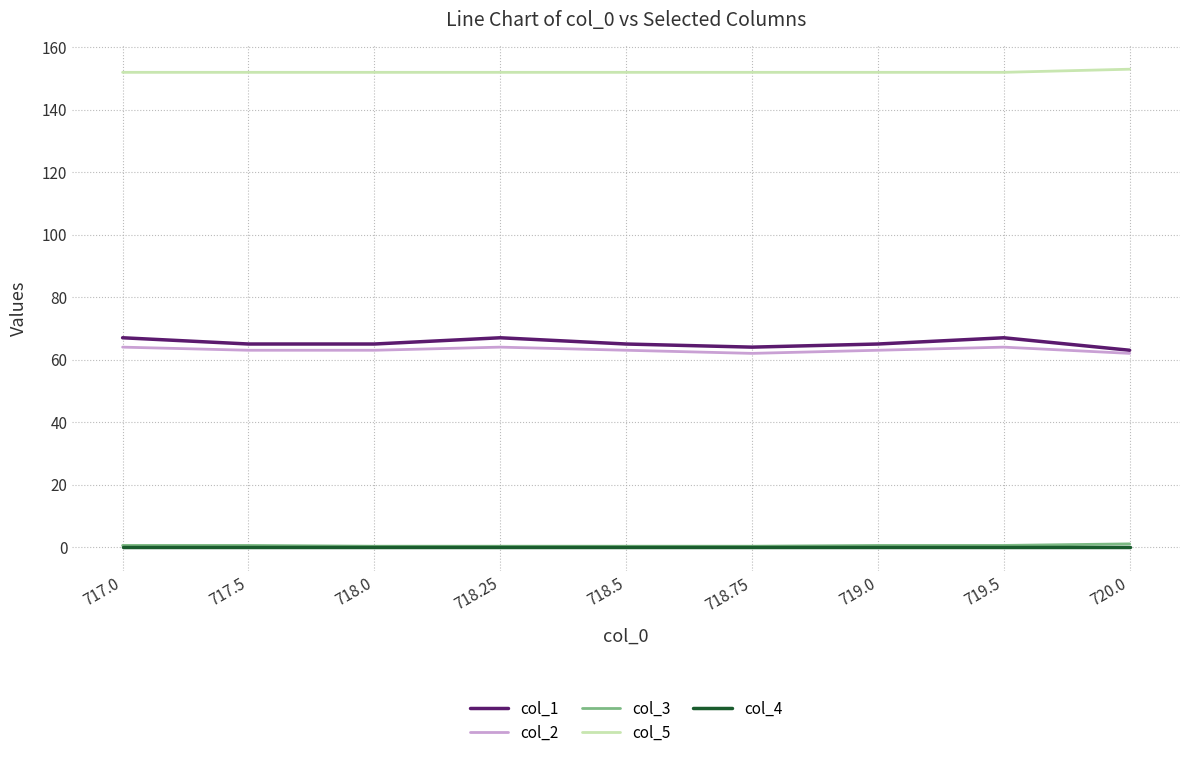

Which series has the largest total across all categories?

col_5